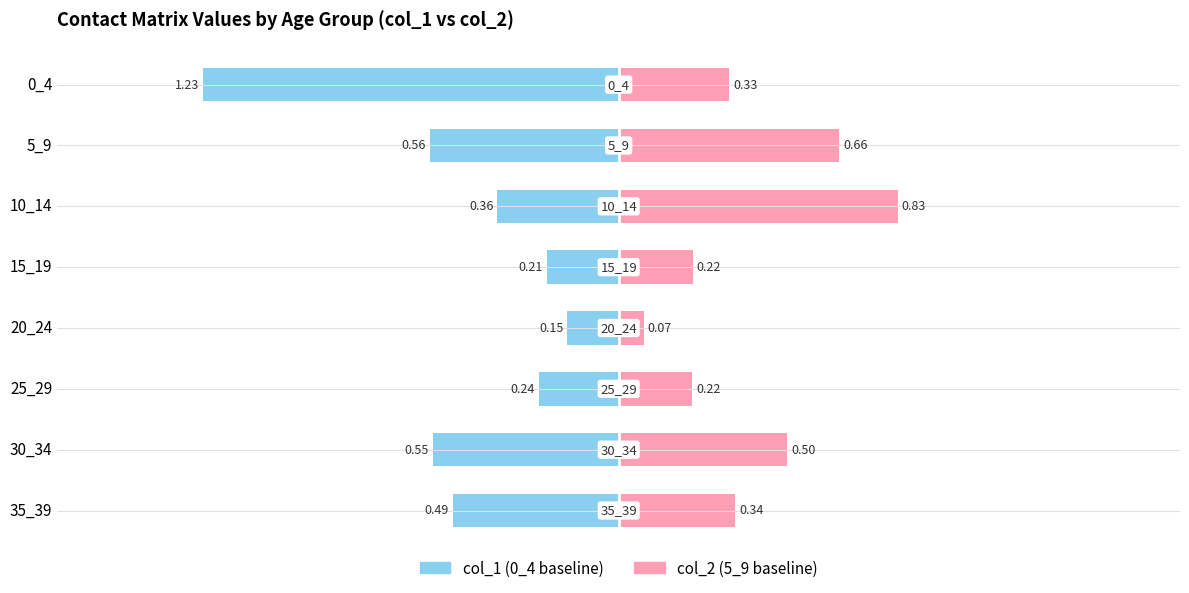

Are the bars horizontal?

Yes